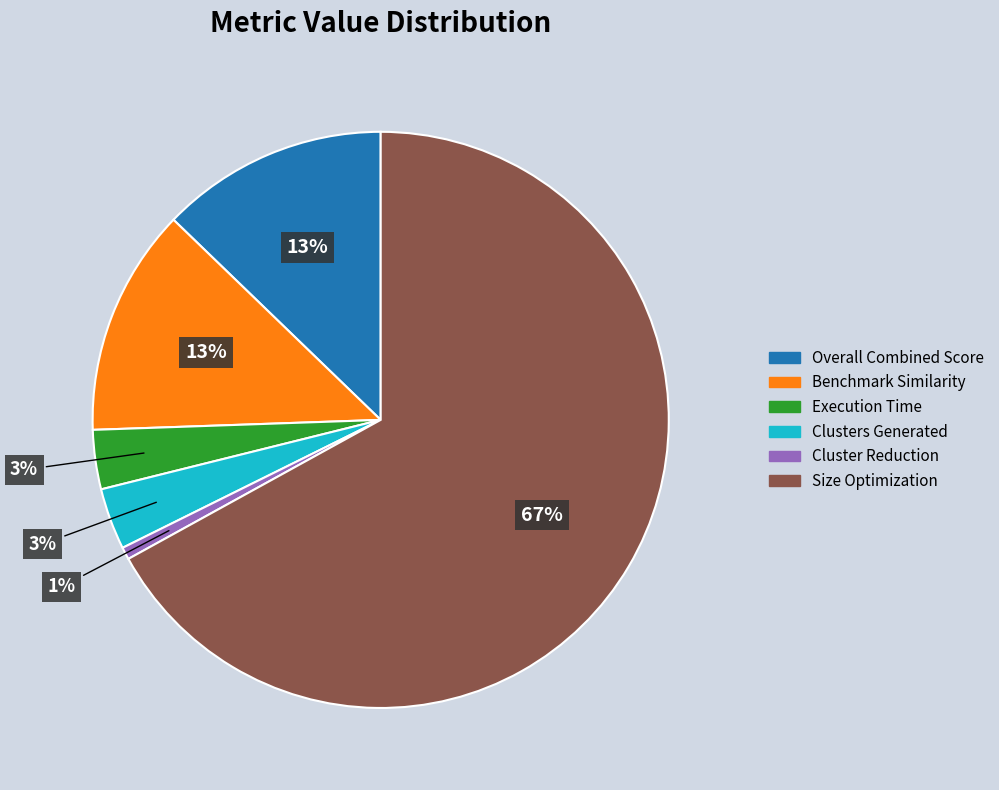

What is the ratio of the value at Execution Time to the value at Clusters Generated?

1.0